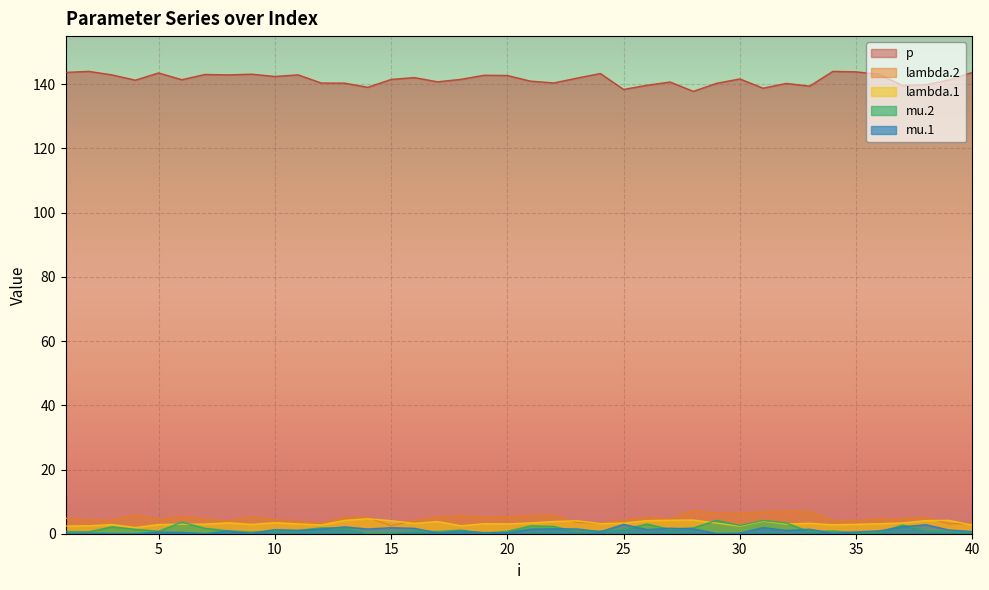

Where is the first local maximum for lambda.1?

3